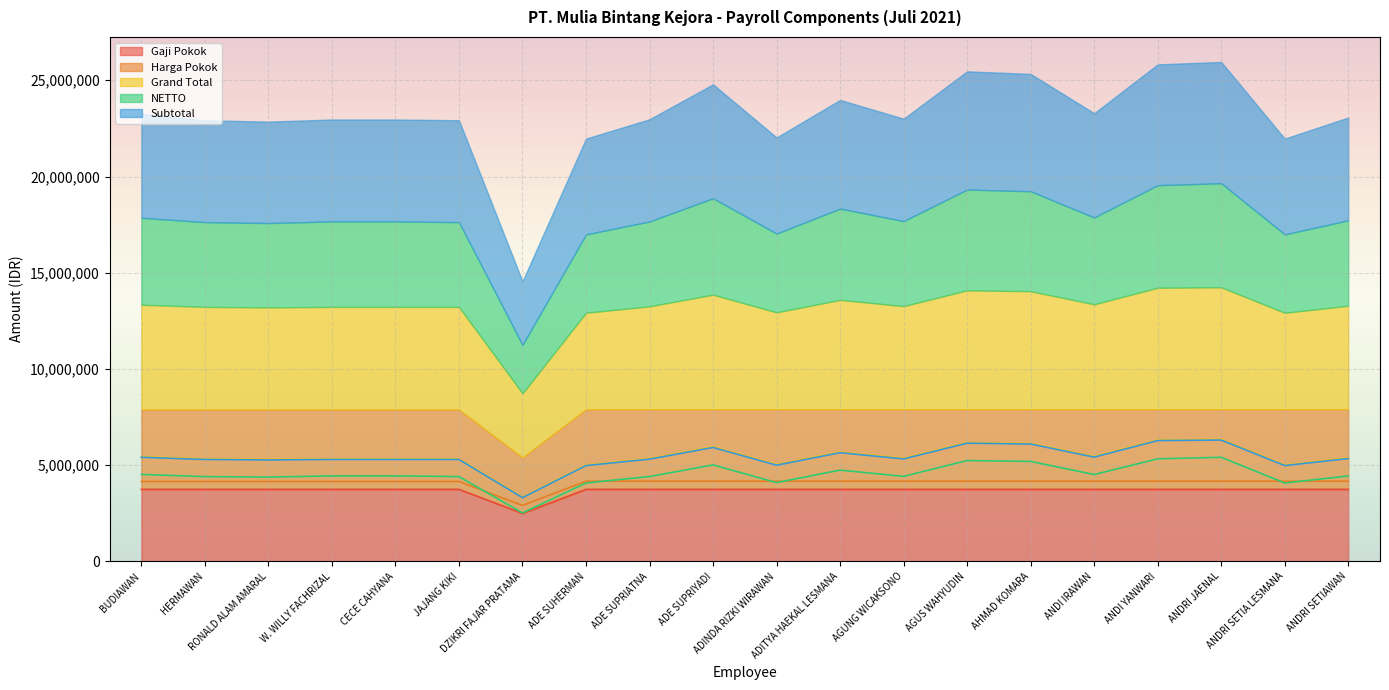

Which series has the largest total across all categories?

Grand Total